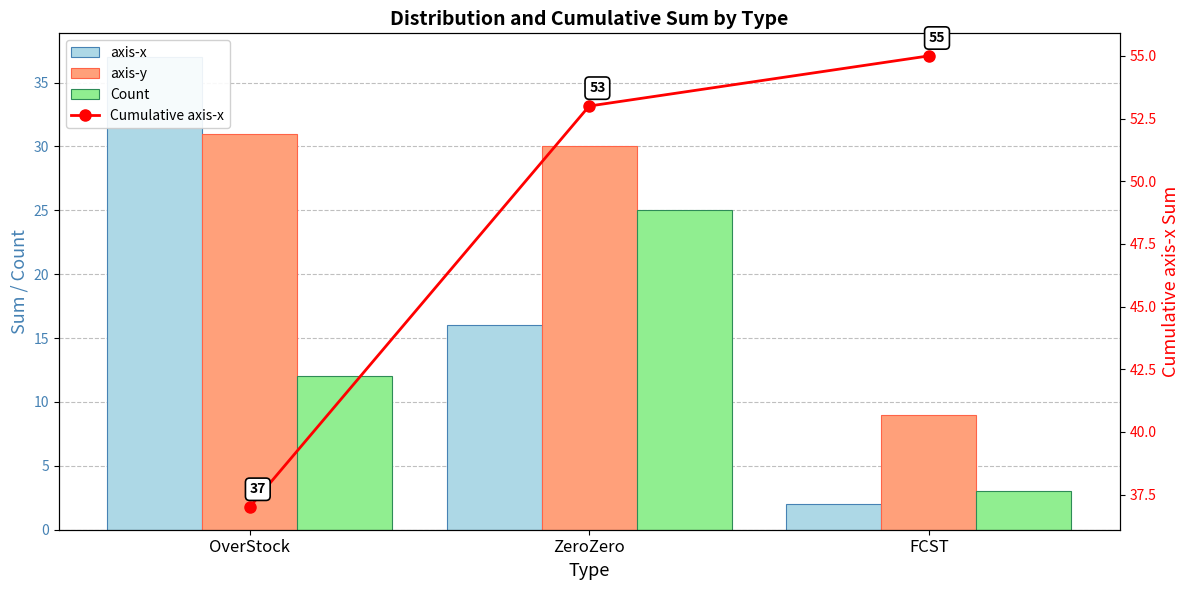

Rank the series by their maximum value, from lowest to highest.

Count, axis-y, axis-x, Cumulative axis-x